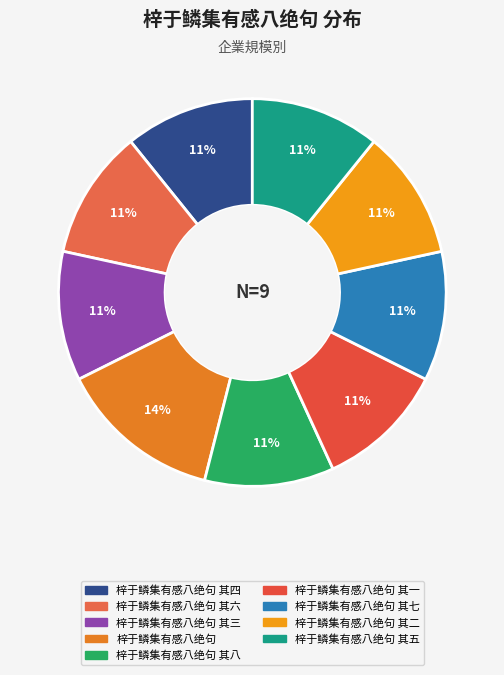

Count the number of slices in the pie.

9